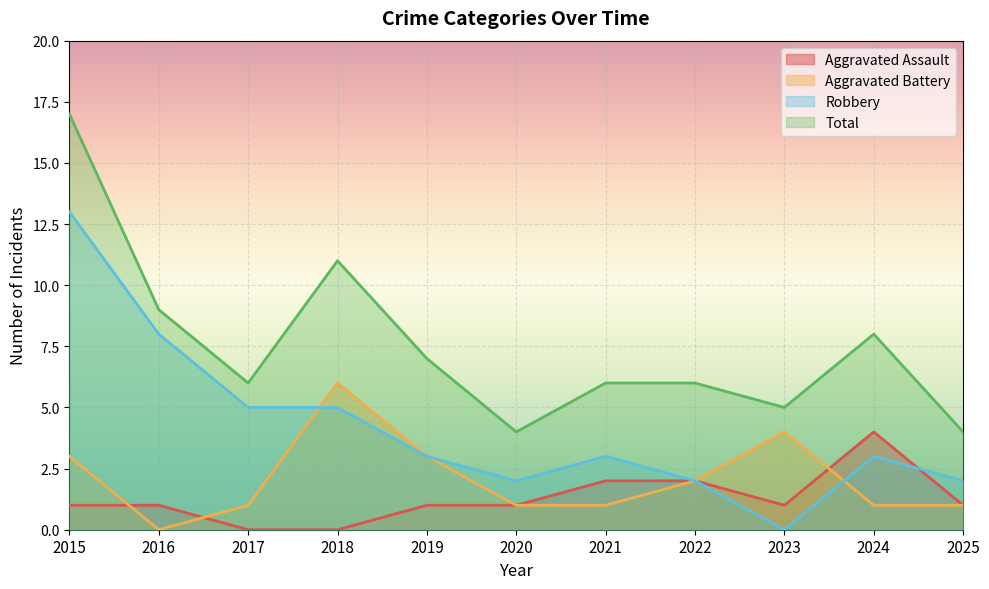

The Robbery series shows 2 at 2017. True or false?

False